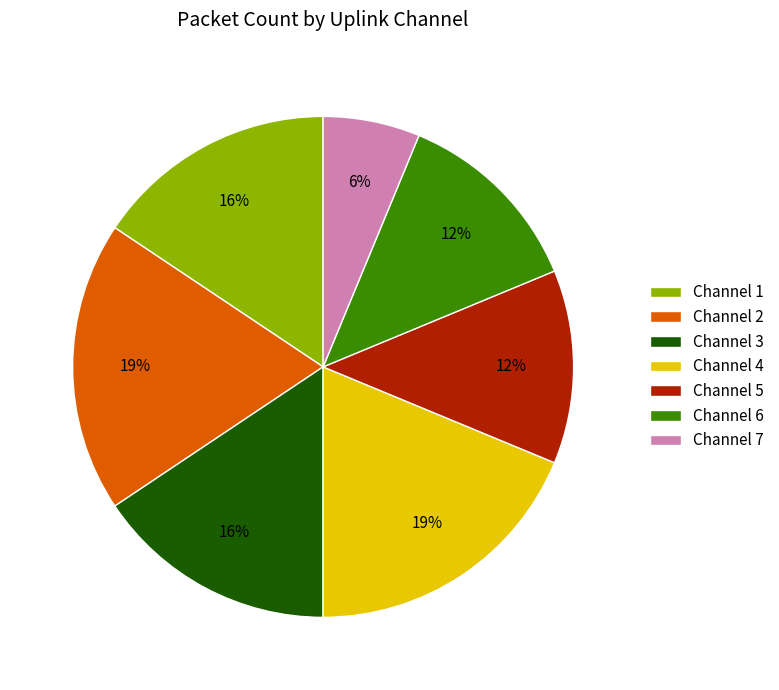

To the nearest percent, what is the average slice percentage?

14%